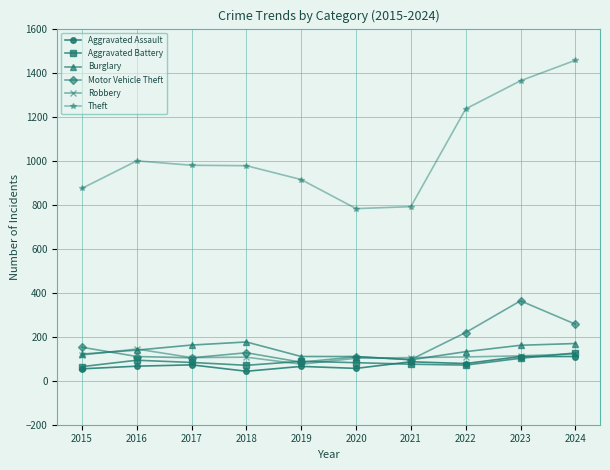

True or false: Motor Vehicle Theft has more than 0 points higher than both neighbors.

True